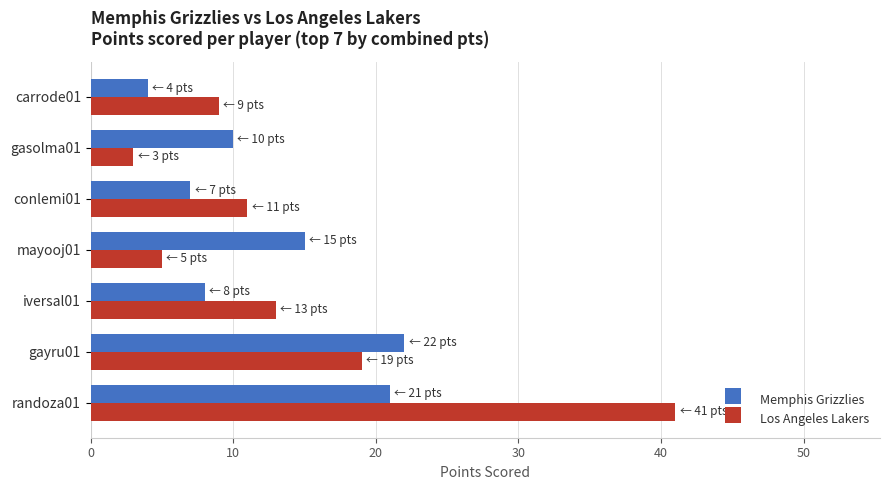

What is the spread (max minus min) of values at gasolma01?

7